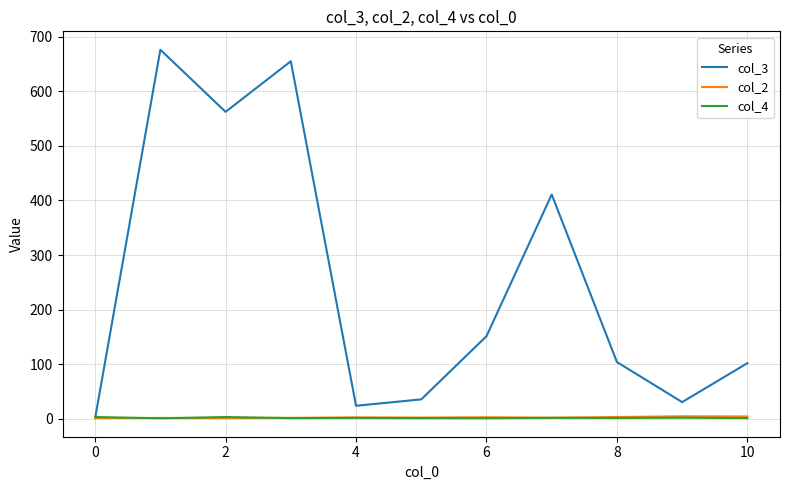

Which series has the widest spread of values?

col_3